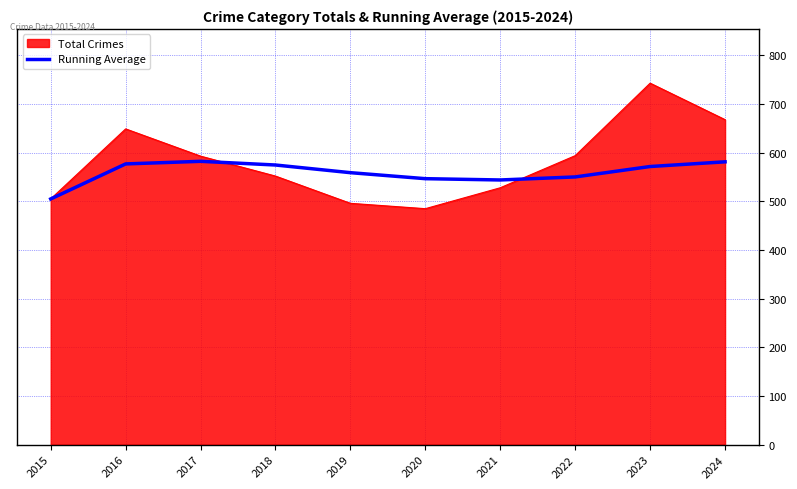

The value of Total Crimes at 2020 is 485.0. True or false?

True